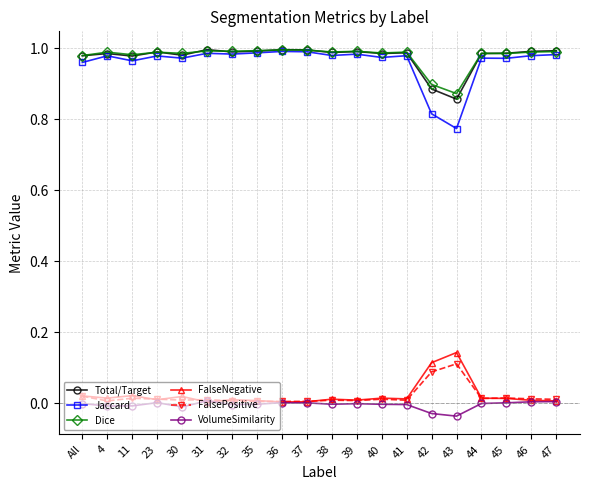

The value of Dice at 43 is 0.4. True or false?

False